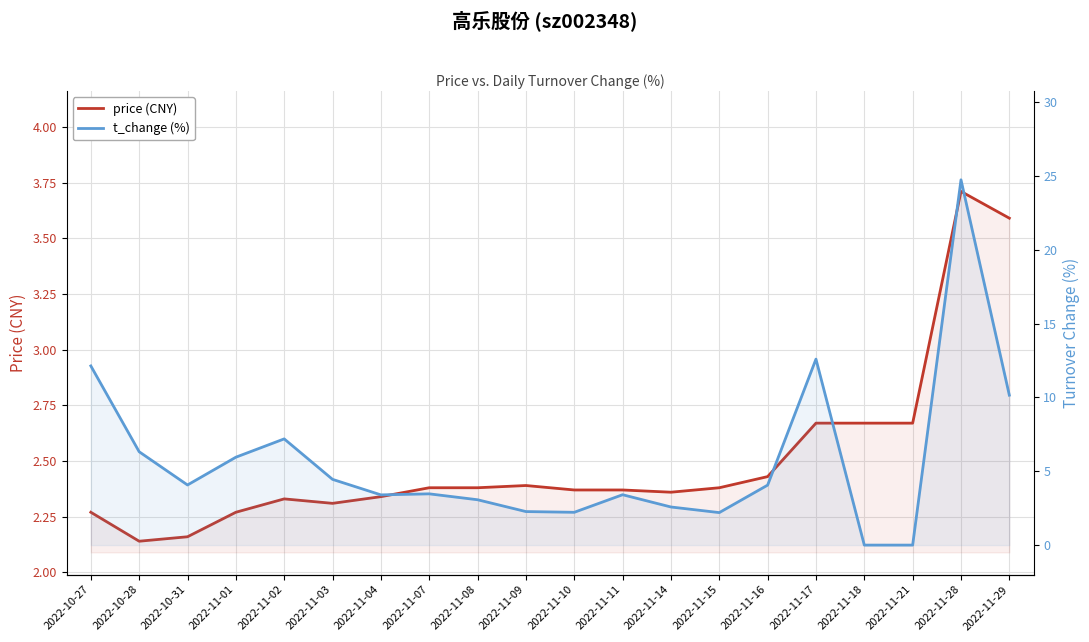

The value of price (CNY) at 2022-11-10 is 3.5. True or false?

False